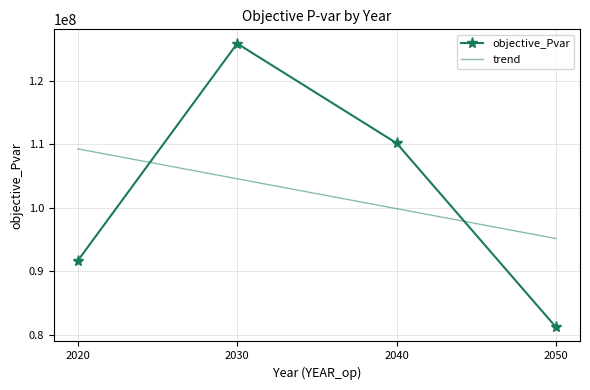

The objective_Pvar series shows 41818597.4 at 2020. True or false?

False